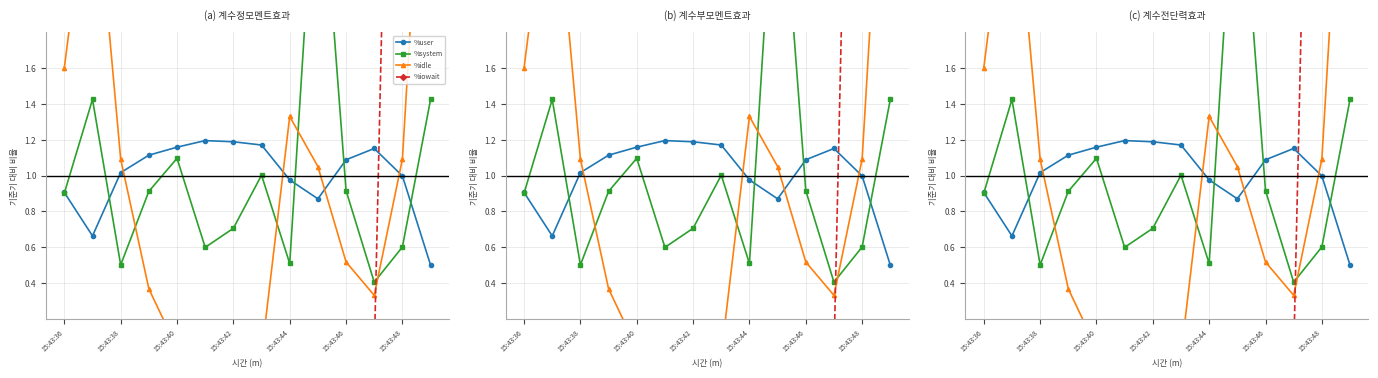

What are all the series names shown in the legend?

%user, %system, %idle, %iowait